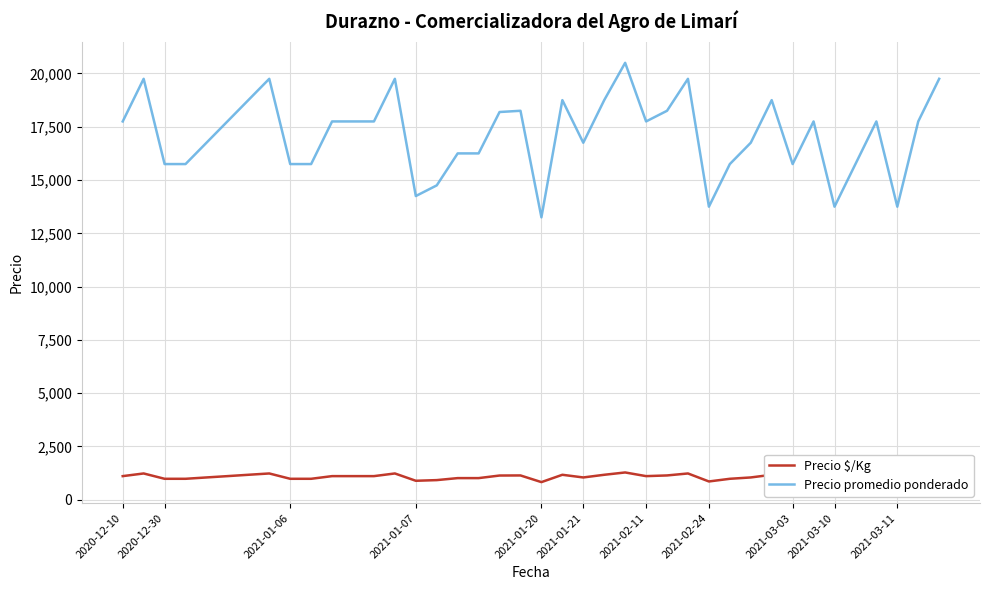

What is the lowest value of the Precio promedio ponderado series?

13250